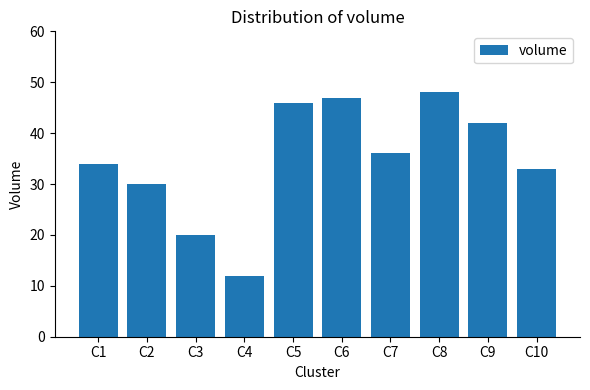

List the labels in order of value, smallest first.

C4, C3, C2, C10, C1, C7, C9, C5, C6, C8